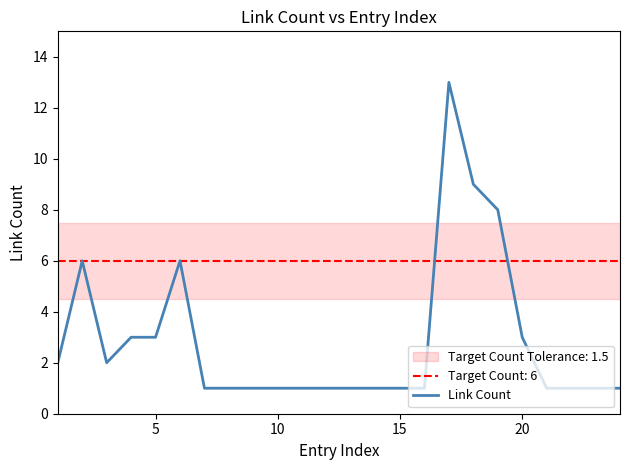

Reading left to right, transcribe all the data shown in this chart.

2	6	2	3	3	6	1	1	1	1	1	1	1	1	1	1	13	9	8	3	1	1	1	1